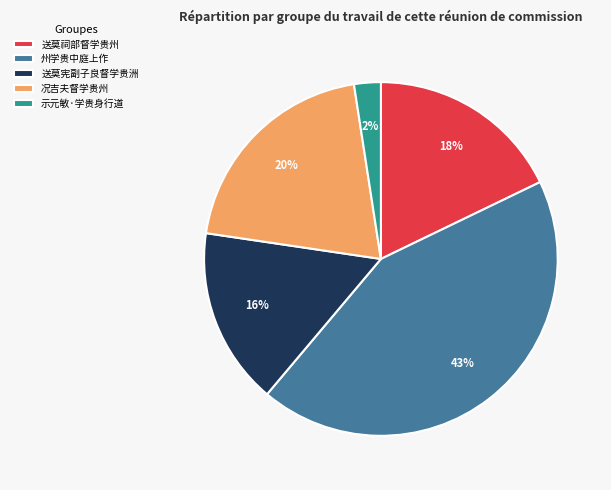

The 送莫宪副子良督学贵洲 slice represents 3% of the pie. True or false?

False